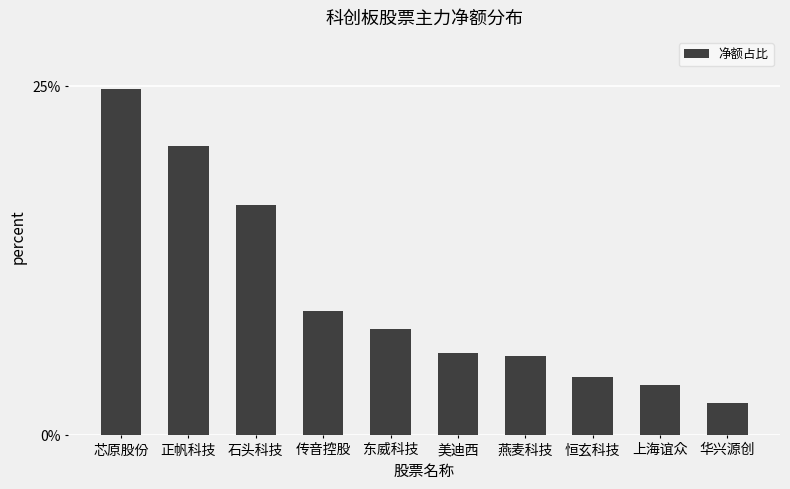

What is the label of the 3rd bar from the right?

恒玄科技